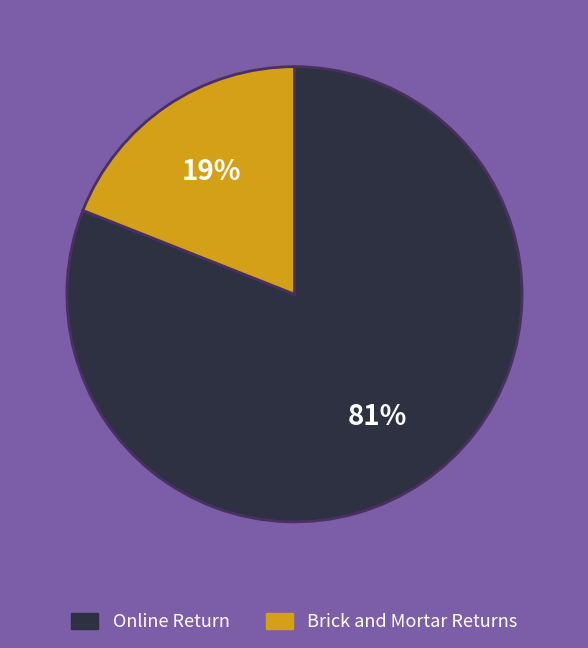

Does any single category account for the majority?

Yes